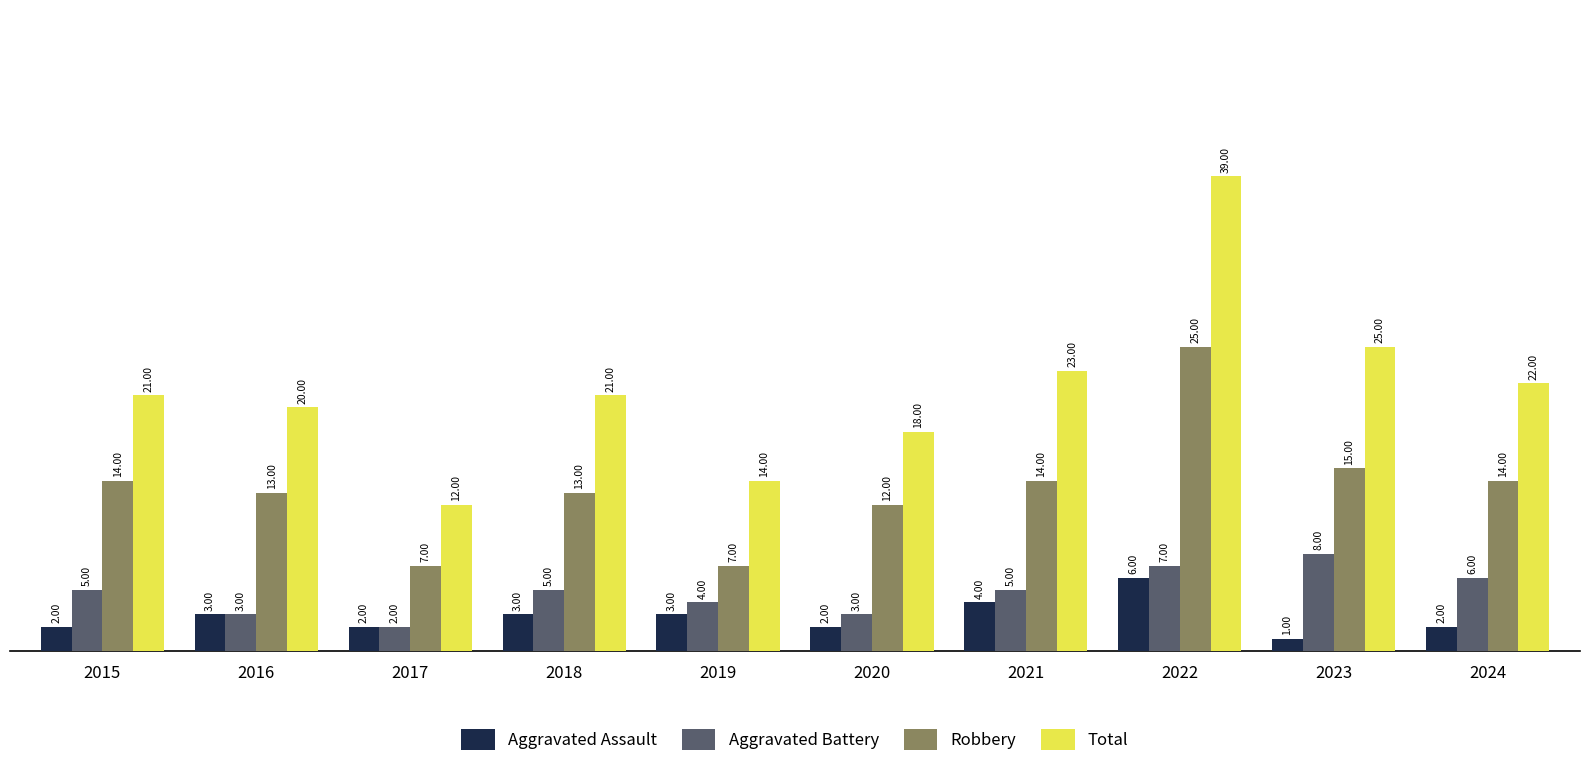

Which label corresponds to the smallest value in the chart?

2023